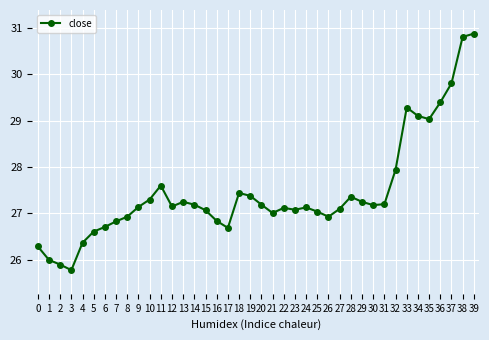

Which label corresponds to the smallest value in the chart?

3